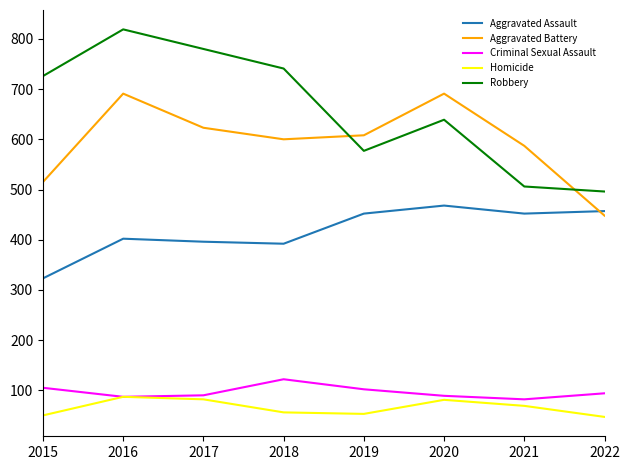

True or false: Aggravated Battery and Robbery intersect in this chart.

True